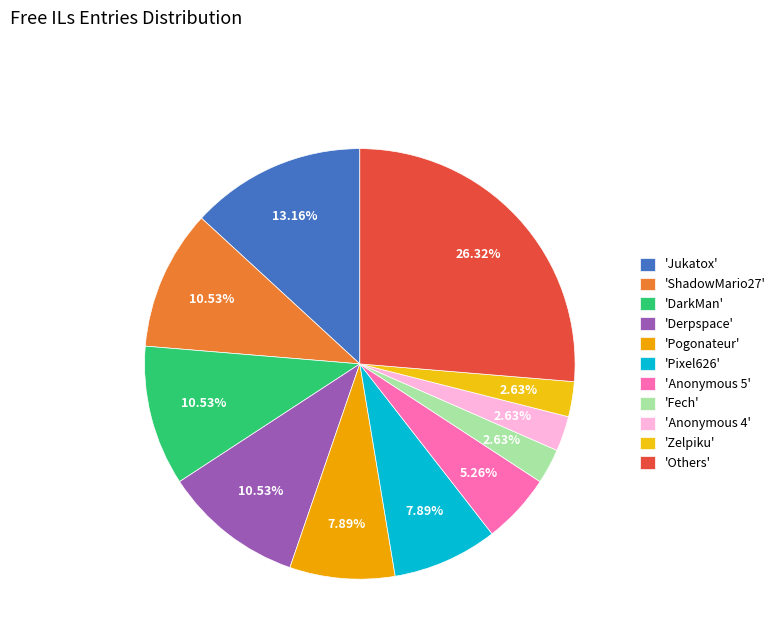

Which slice is the smallest?

Fech